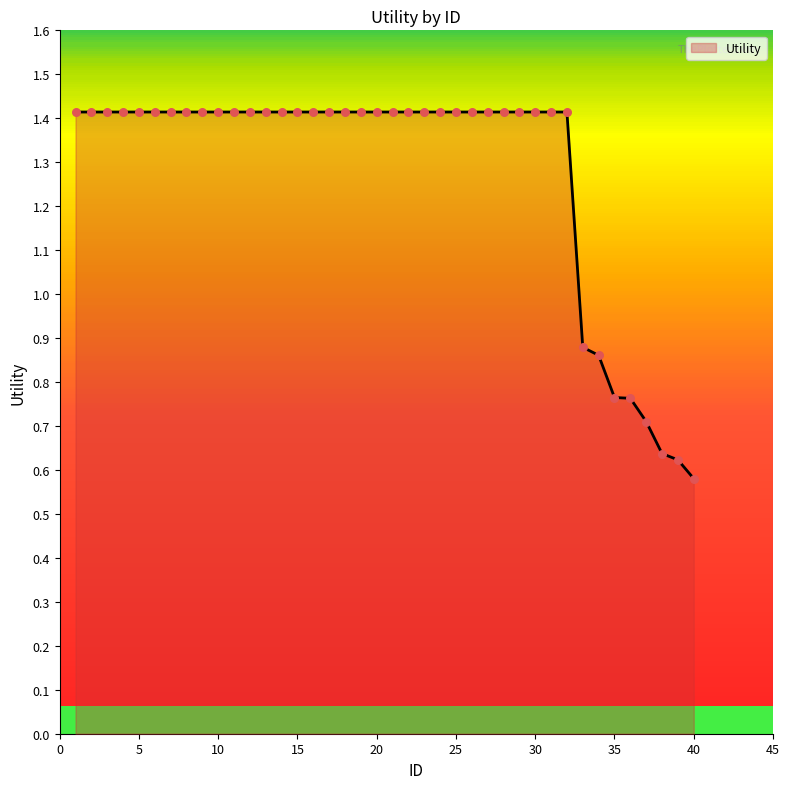

What is the maximum value shown in the chart?

1.4